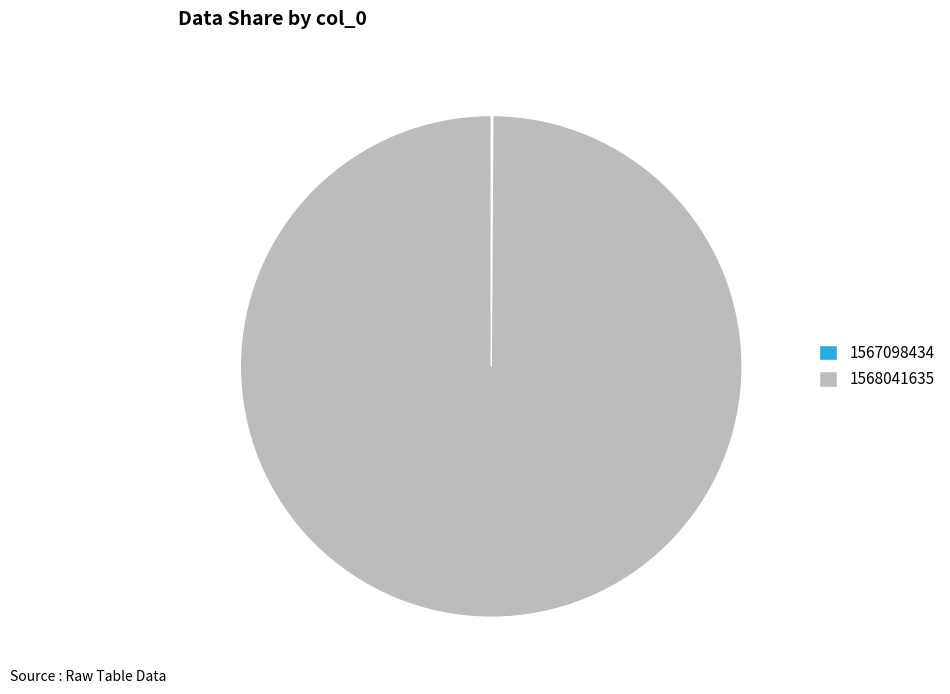

Which category has the biggest portion of the pie?

1568041635